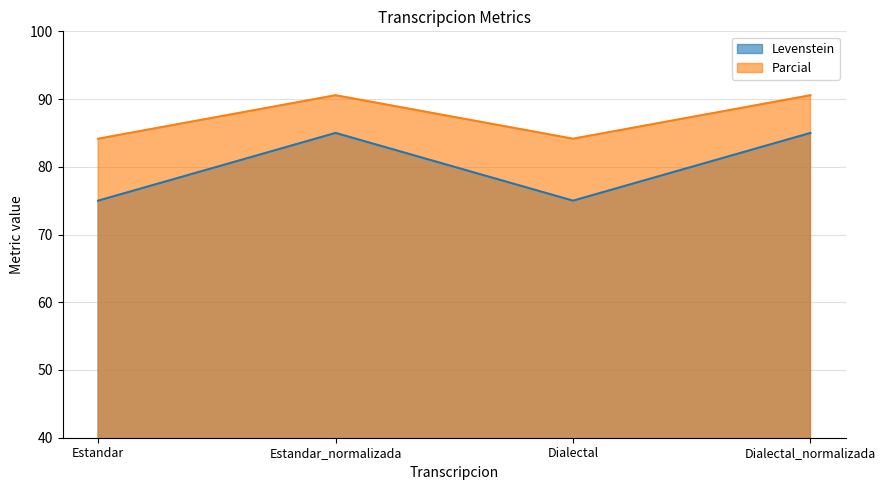

Where is Parcial nearest to the value 87?

Estandar